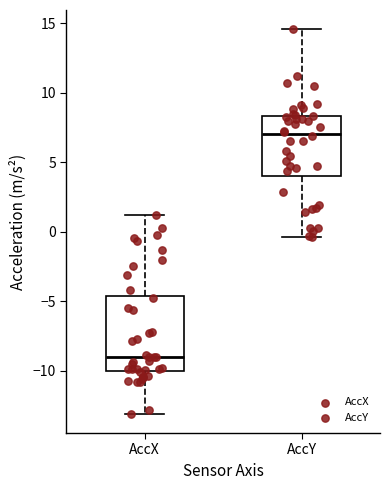

Which box is the tallest, from its lower edge to its upper edge?

AccX